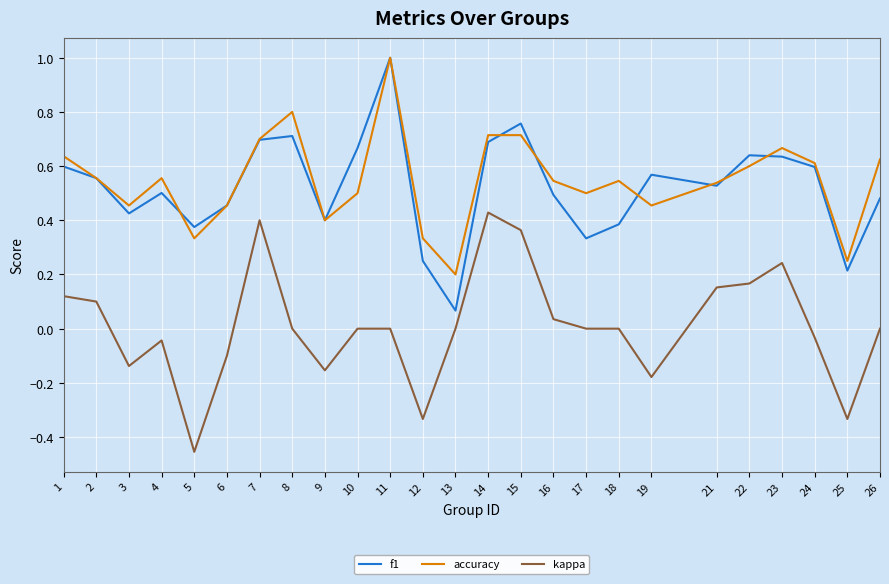

True or false: kappa and accuracy cross at least once.

False